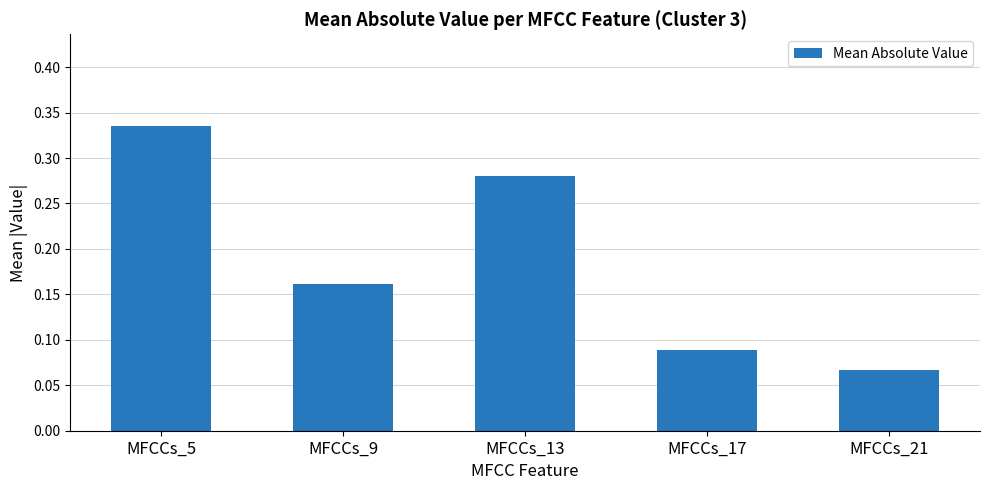

Which label corresponds to the smallest value in the chart?

MFCCs_21